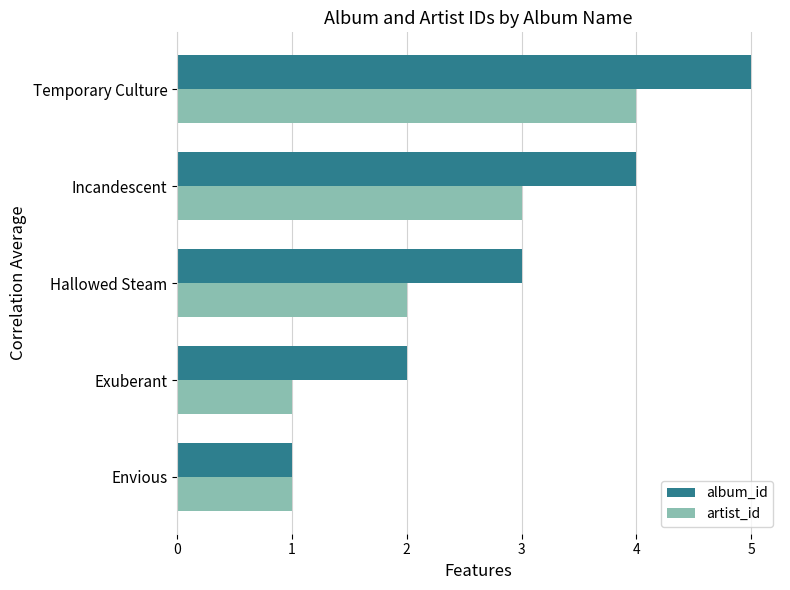

What is the sum of the artist_id values at Exuberant and Incandescent?

4